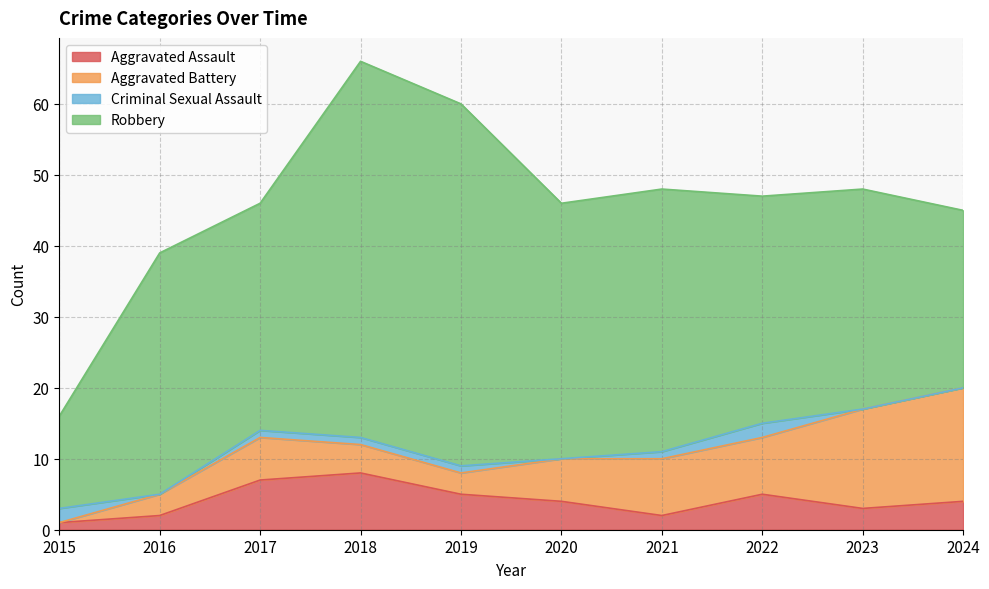

How many interior local peaks does the Criminal Sexual Assault series have?

1